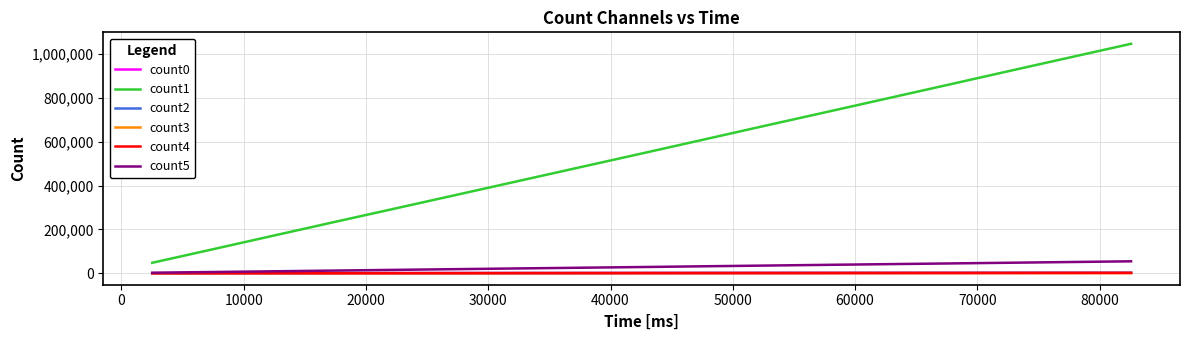

True or false: count4 and count1 intersect in this chart.

False